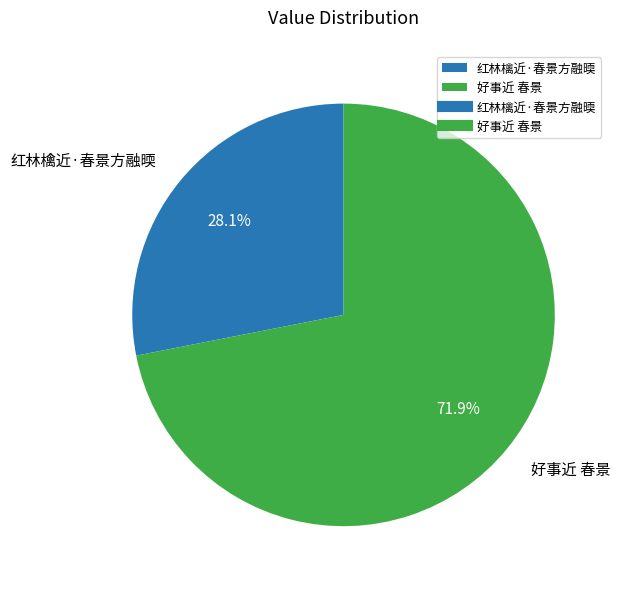

Which slice is the smallest?

红林檎近·春景方融㬉